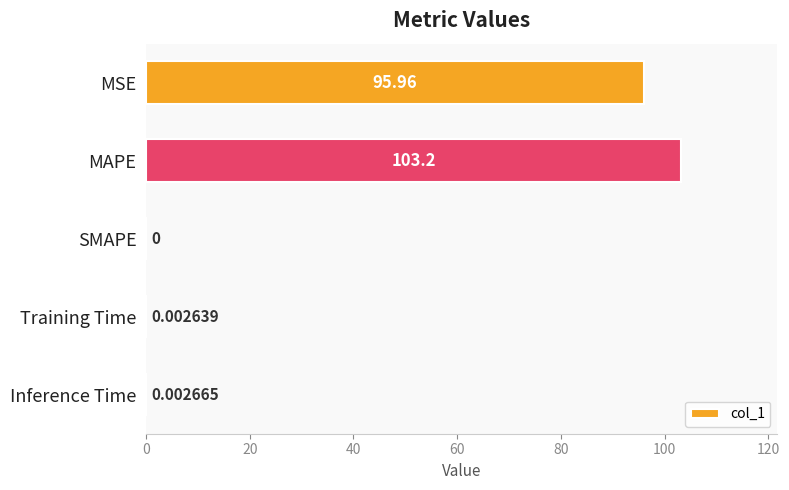

Between MAPE and Training Time, which is larger?

MAPE